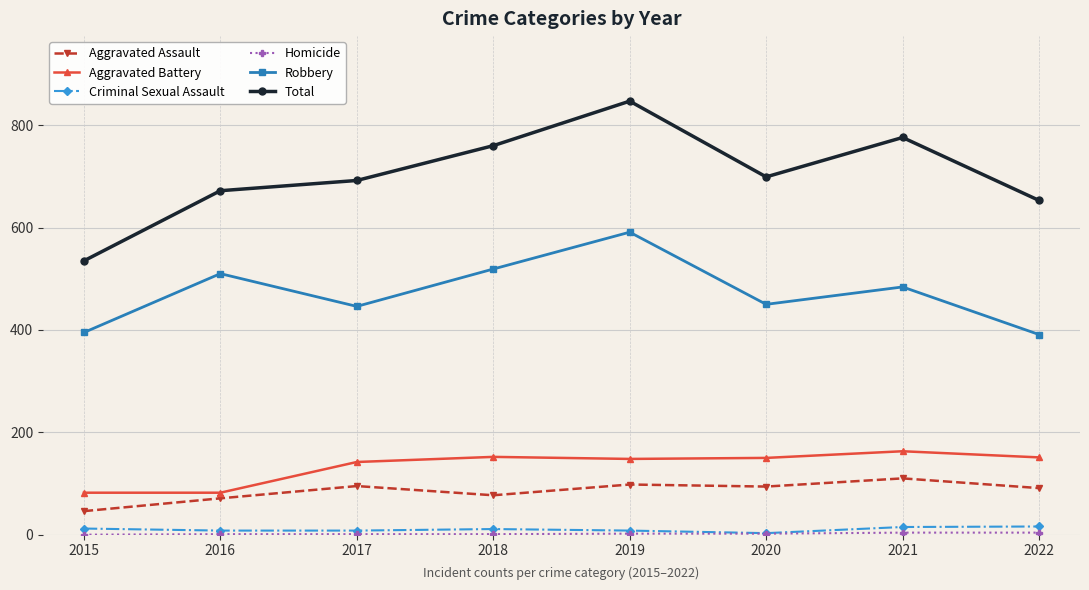

What is the minimum value for Aggravated Battery?

82